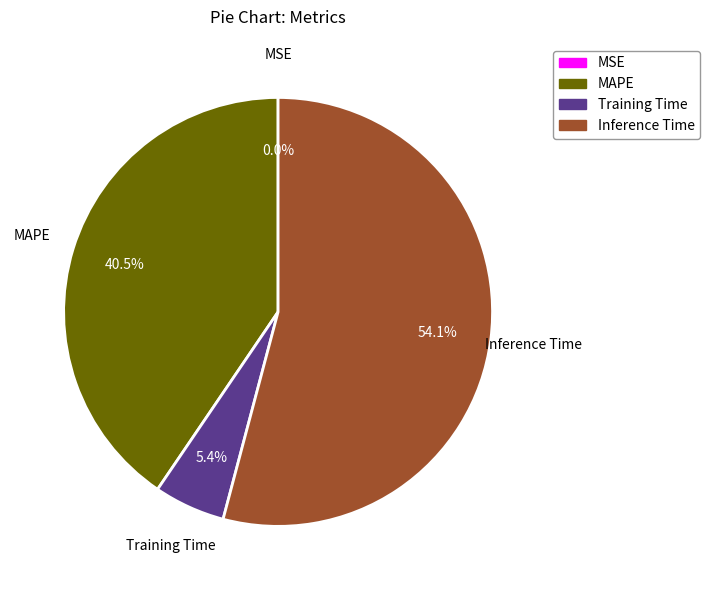

What is the largest slice in the pie chart?

Inference Time